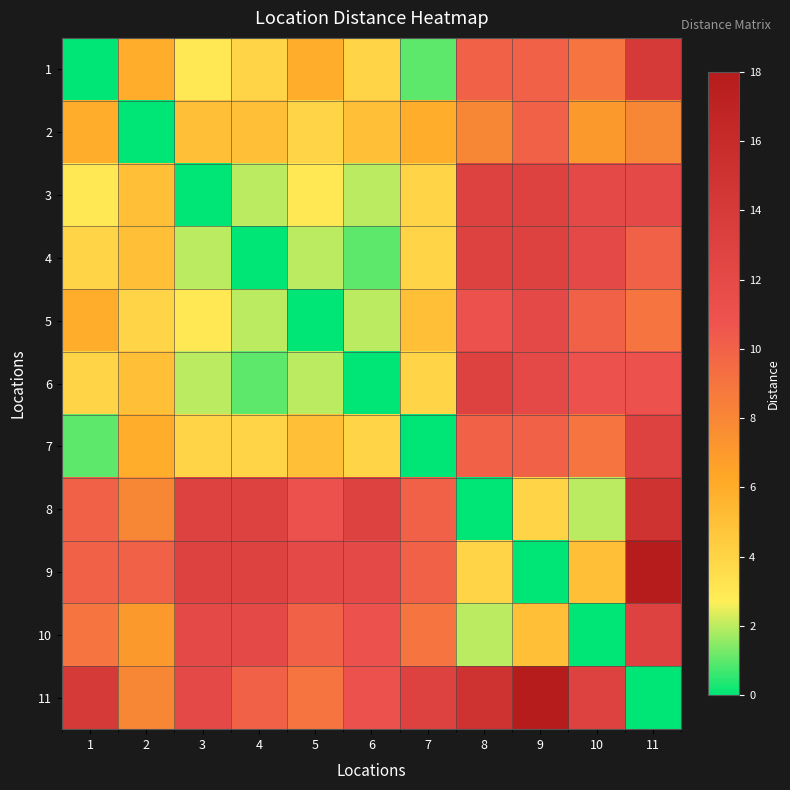

At how many categories does at least one series exceed 17?

2